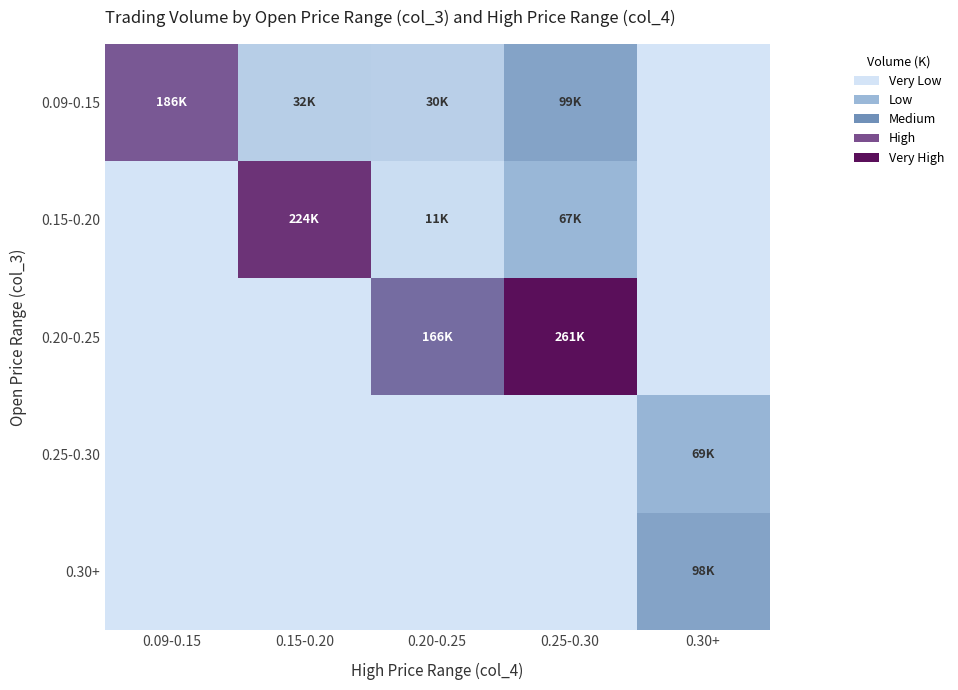

Reading left to right, what are all the values shown in this chart?

0.09-0.15: 0.09-0.15=185.7	0.15-0.20=32.1	0.20-0.25=30.4	0.25-0.30=99.3	0.30+=0.0
0.15-0.20: 0.09-0.15=0.0	0.15-0.20=223.8	0.20-0.25=10.7	0.25-0.30=66.9	0.30+=0.0
0.20-0.25: 0.09-0.15=0.0	0.15-0.20=0.0	0.20-0.25=165.7	0.25-0.30=260.9	0.30+=0.0
0.25-0.30: 0.09-0.15=0.0	0.15-0.20=0.0	0.20-0.25=0.0	0.25-0.30=0.0	0.30+=69.0
0.30+: 0.09-0.15=0.0	0.15-0.20=0.0	0.20-0.25=0.0	0.25-0.30=0.0	0.30+=98.4